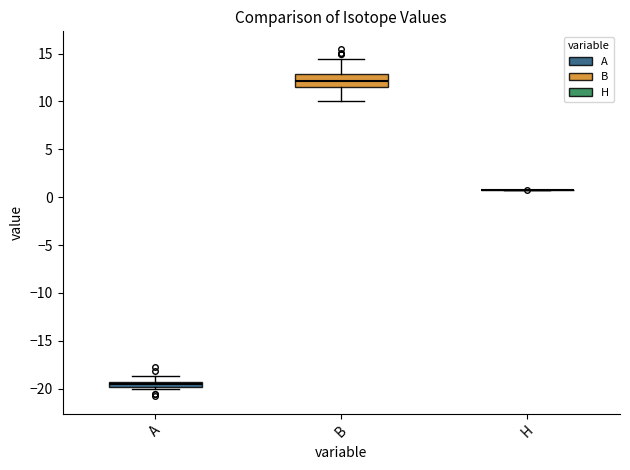

Where does the median line of the box for B sit on the y-axis? The values are not printed on the chart, so give them approximately, as read against the axis.

12.0